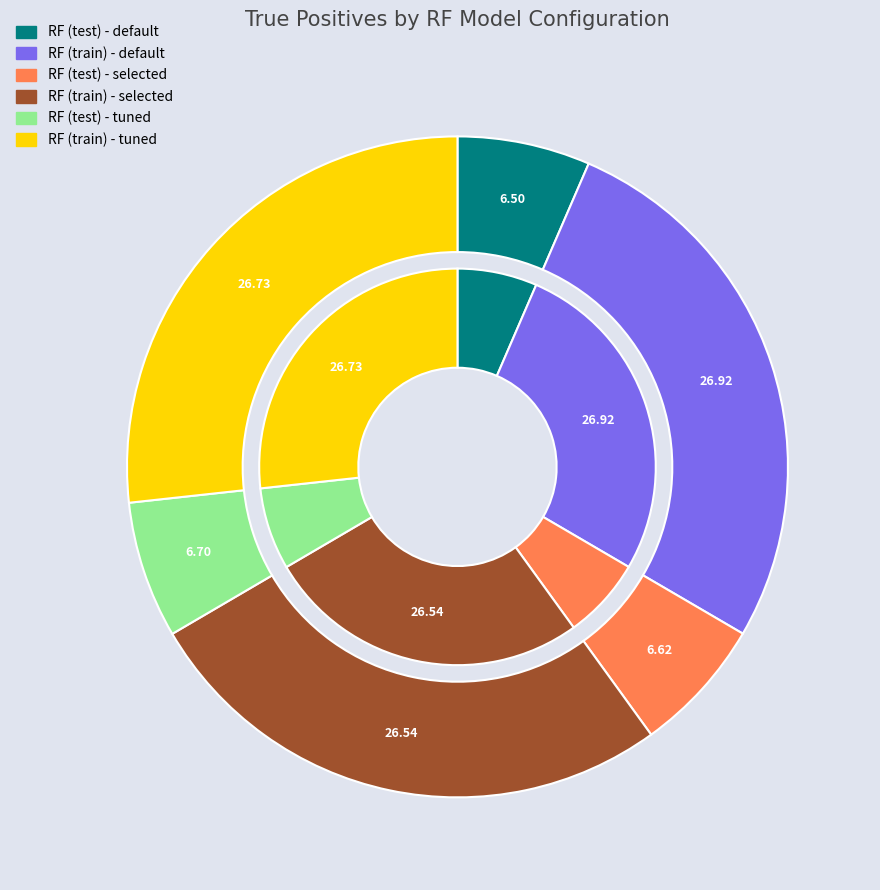

Rank the categories by value from highest to lowest.

RF (train) - default, RF (train) - tuned, RF (train) - selected, RF (test) - tuned, RF (test) - selected, RF (test) - default